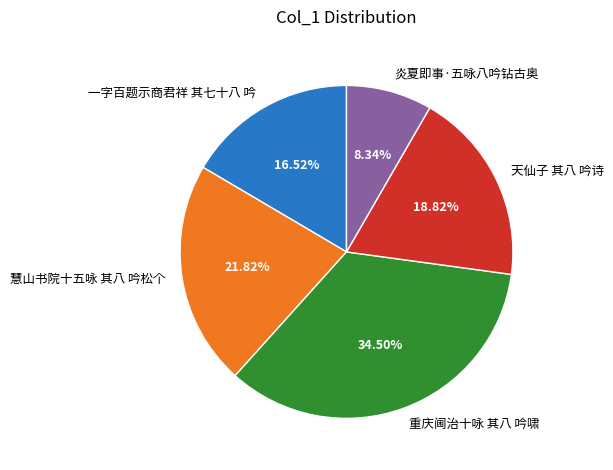

To the nearest percent, what is the difference between the 重庆阃治十咏 其八 吟啸 and 慧山书院十五咏 其八 吟松个 slice percentages?

13%